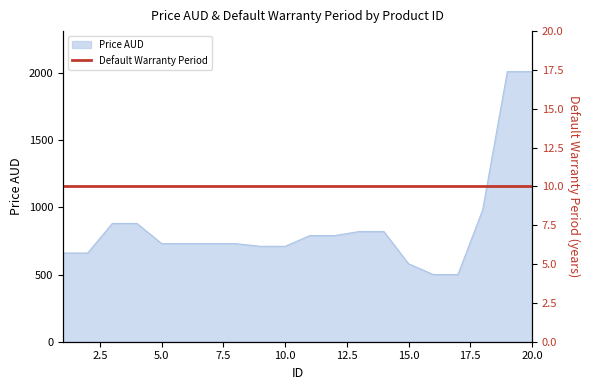

Rank the categories by value from highest to lowest.

19, 20, 18, 3, 4, 13, 14, 11, 12, 5, 6, 7, 8, 9, 10, 1, 2, 15, 16, 17